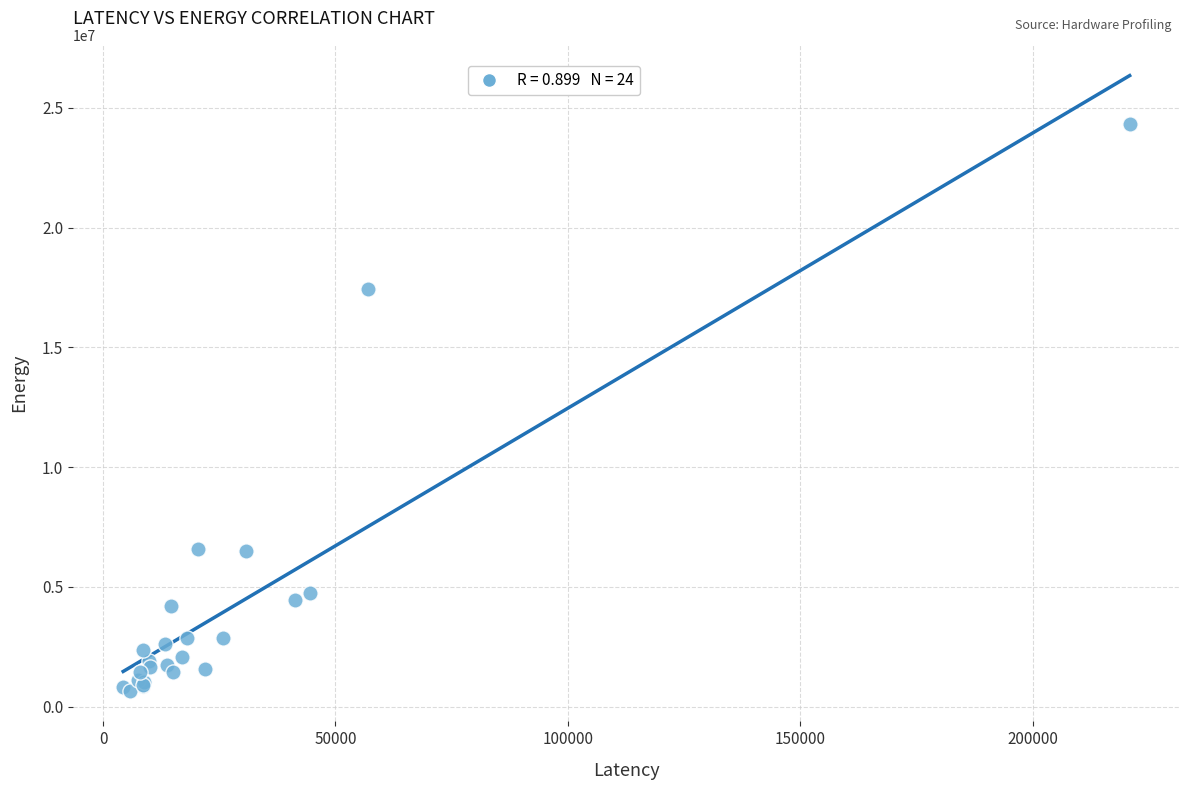

What Y value in the scatter plot is closest to 12504355?

17451636.1